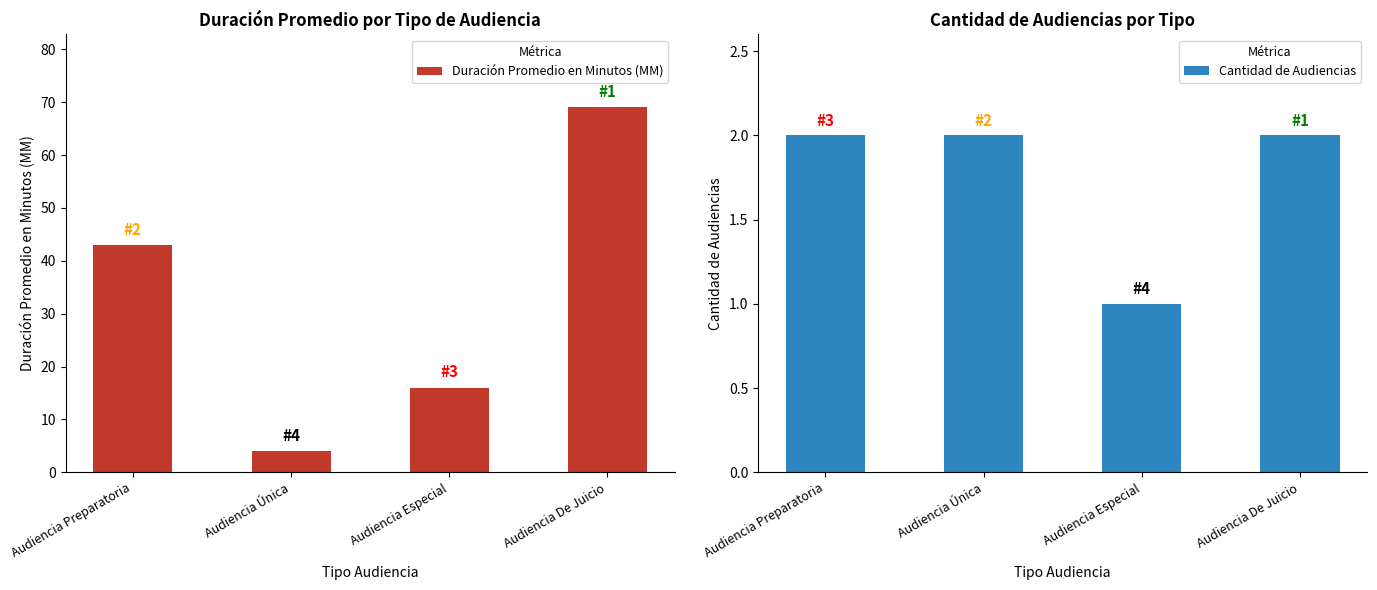

How many values in the Duración Promedio en Minutos (MM) series exceed 43?

1